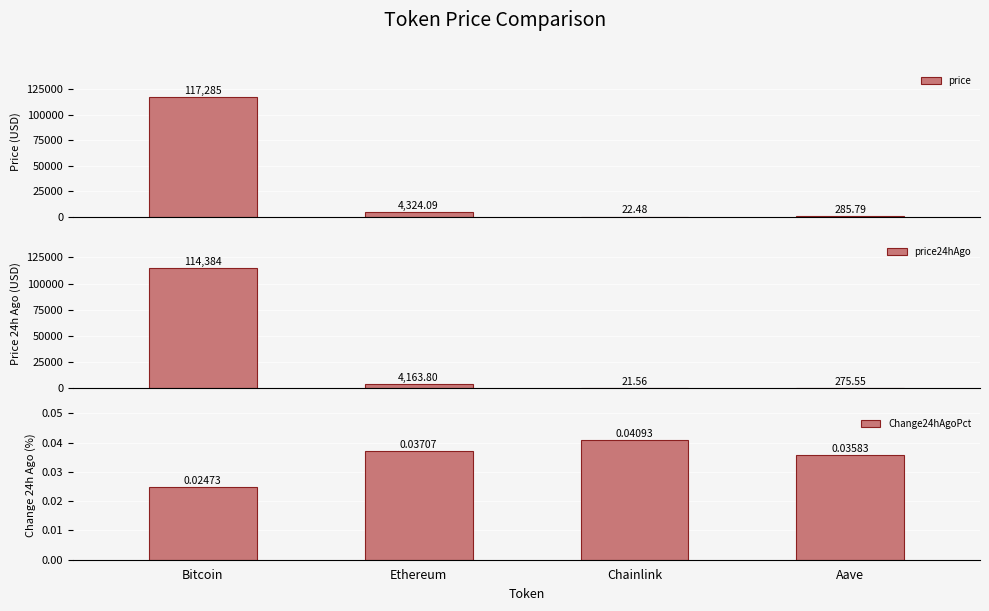

True or false: Change24hAgoPct has a value of 0.1 at Ethereum.

False